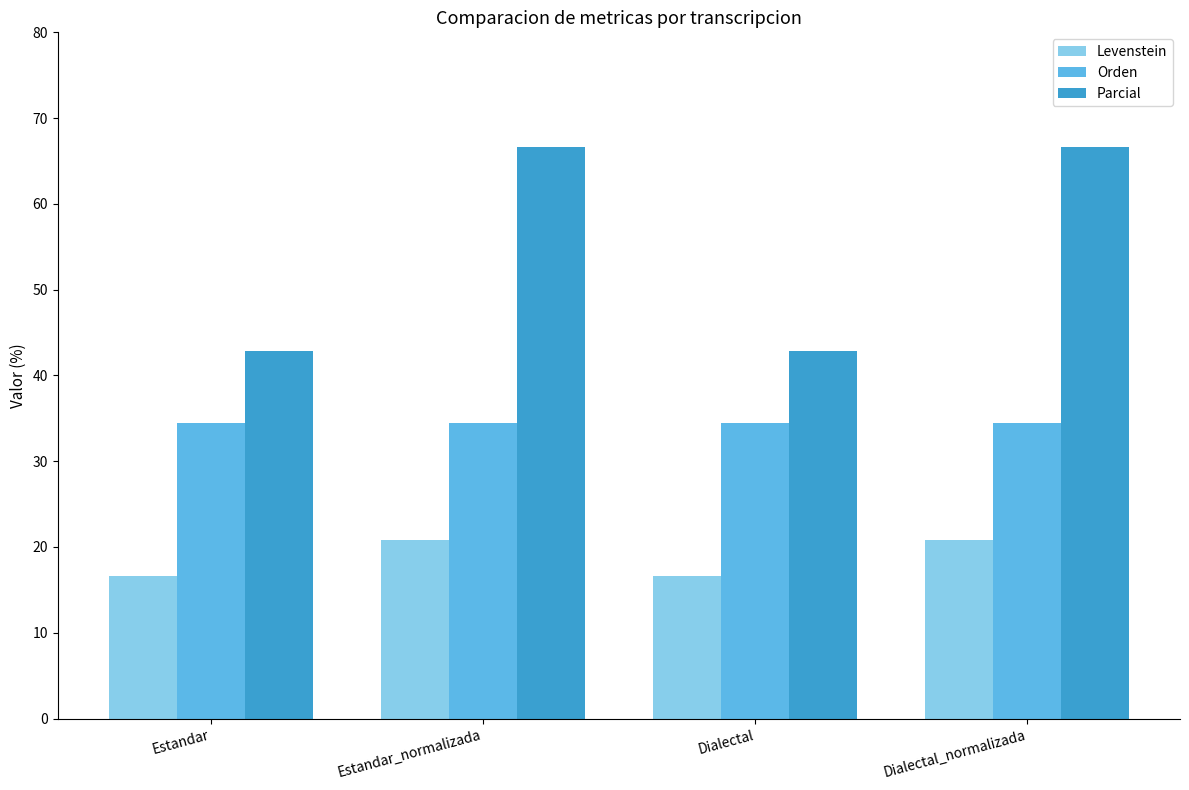

What is the total value across all series at Dialectal?

94.0